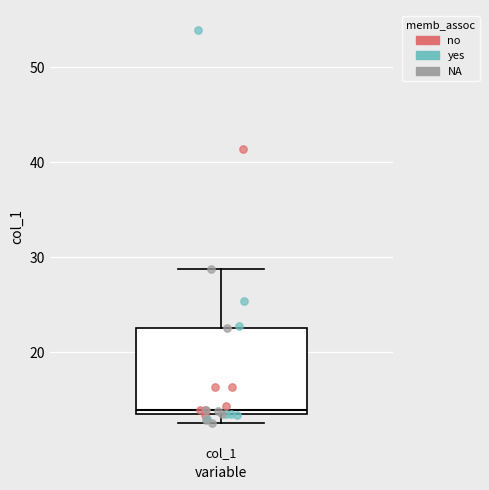

Where is the lower edge of the box for col_1 on the y-axis? The values are not printed on the chart, so give them approximately, as read against the axis.

14